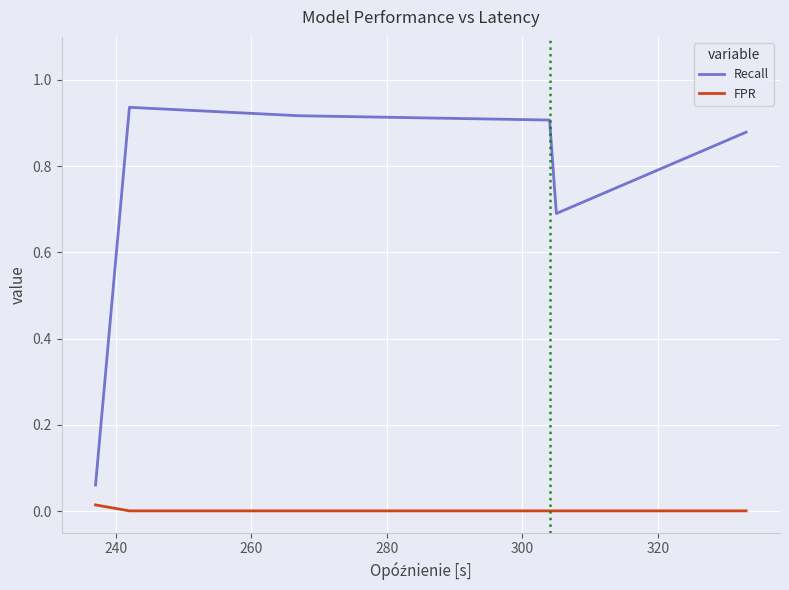

True or false: FPR and Recall intersect in this chart.

False